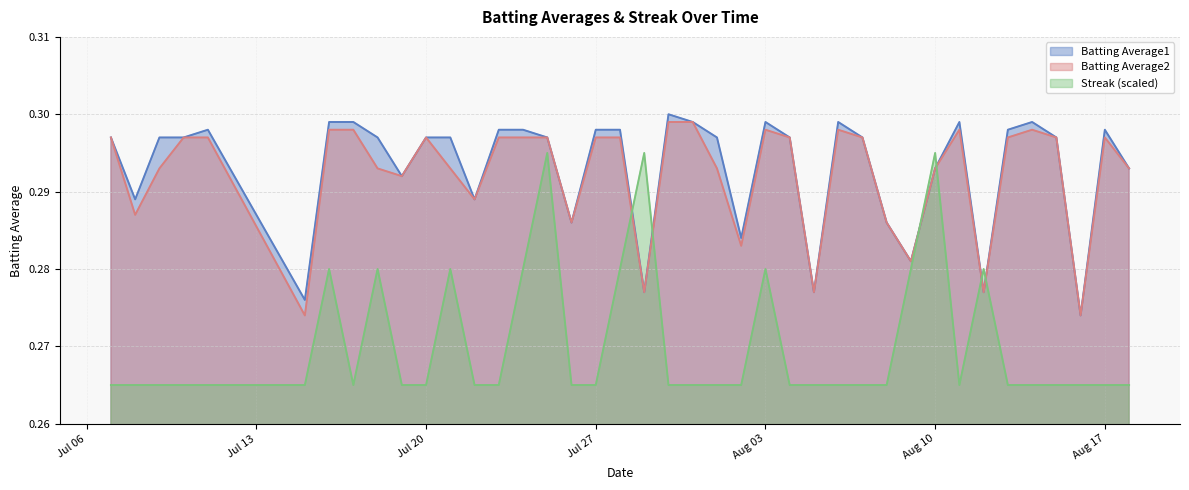

At which category does Streak reach its first local peak?

2010-07-16